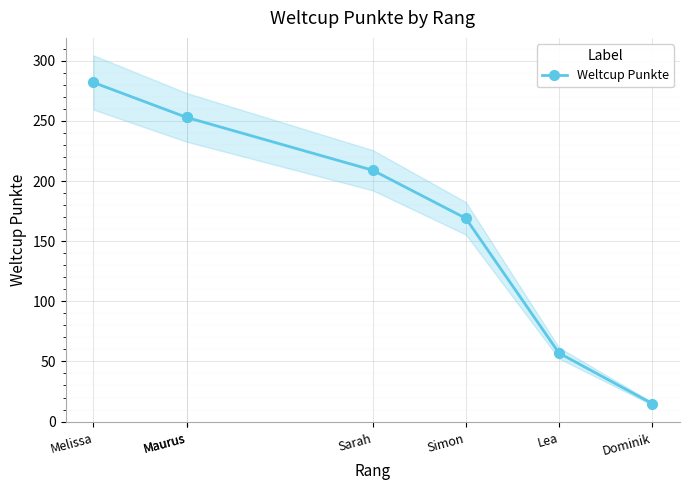

Read the value at Maurus.

253